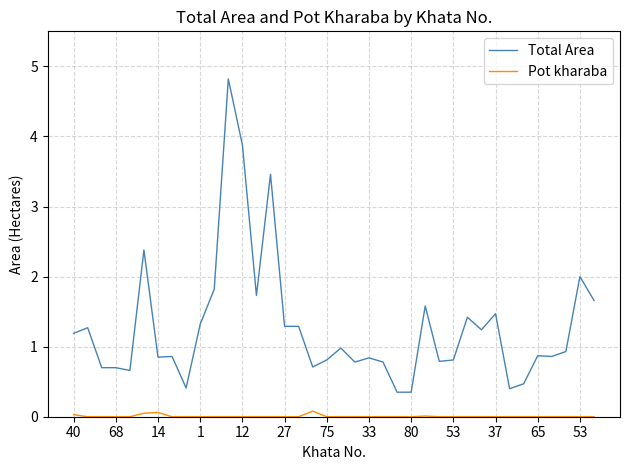

Which series has the largest range (max minus min)?

Total Area